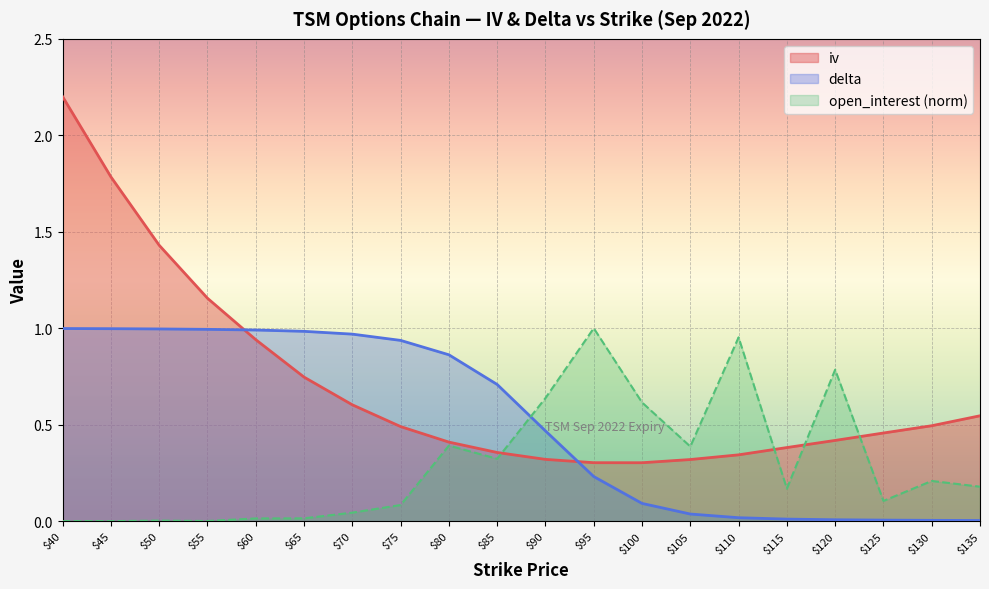

Reading left to right, what are all the values shown in this chart?

iv: 2.2	1.8	1.4	1.2	0.9	0.7	0.6	0.5	0.4	0.4	0.3	0.3	0.3	0.3	0.3	0.4	0.4	0.5	0.5	0.5
delta: 1.0	1.0	1.0	1.0	1.0	1.0	1.0	0.9	0.9	0.7	0.5	0.2	0.1	0.0	0.0	0.0	0.0	0.0	0.0	0.0
open_interest_norm: 0.0	0.0	0.0	0.0	0.0	0.0	0.0	0.1	0.4	0.3	0.6	1.0	0.6	0.4	1.0	0.2	0.8	0.1	0.2	0.2